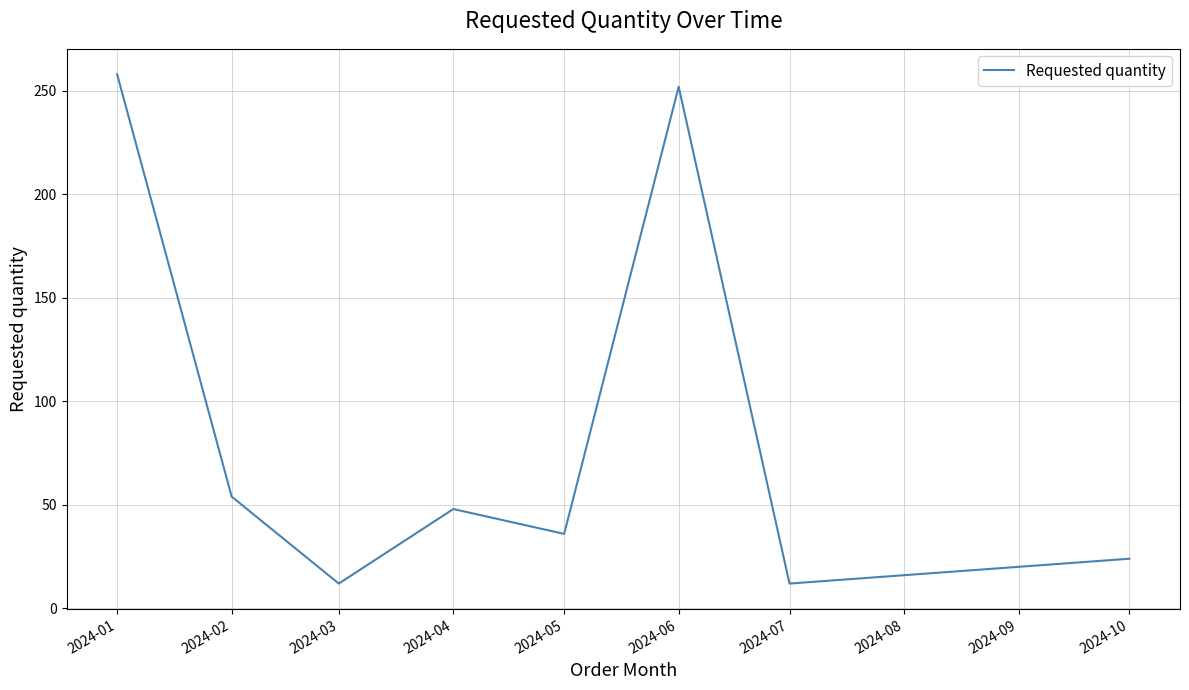

How many interior local peaks (higher than both neighbors) does the data have?

2